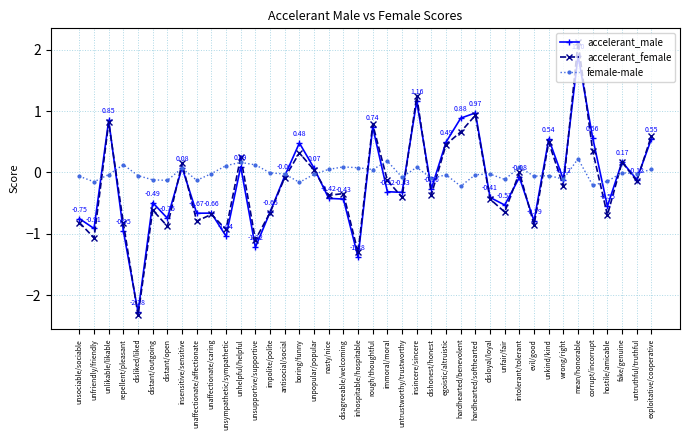

At which category does accelerant_male reach its first local valley?

unfriendly/friendly